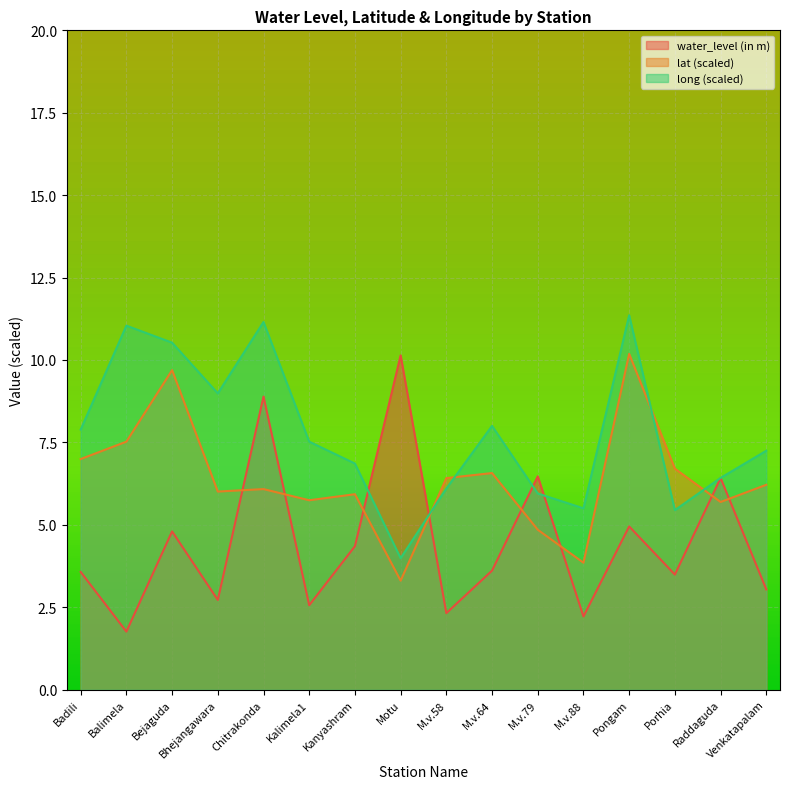

Between Pongam and M.v.88, which is larger?

Pongam